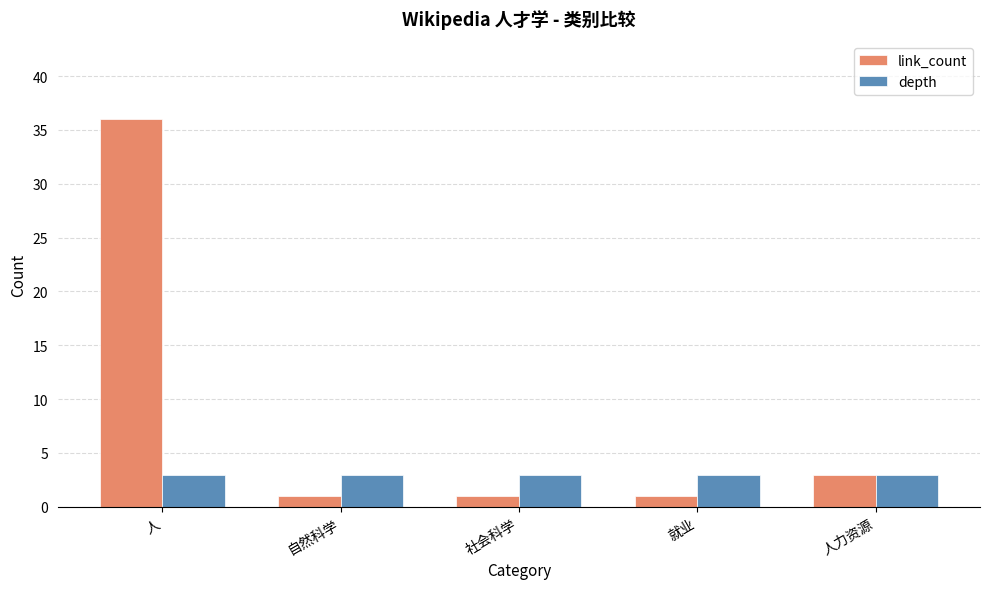

Is it true that depth equals 3 at 社会科学?

True